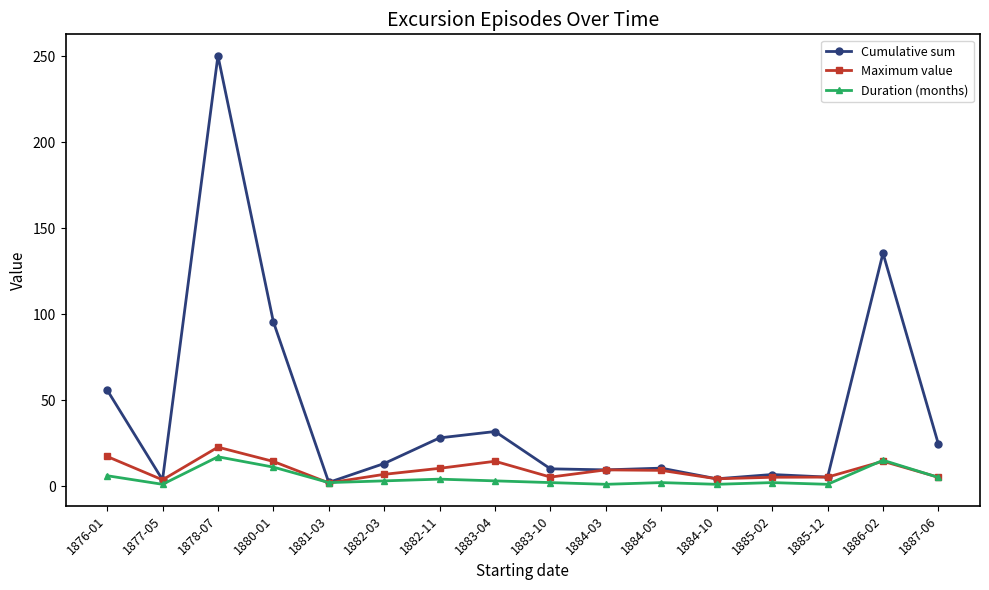

What is the spread (max minus min) of values at 1880-01?

84.5